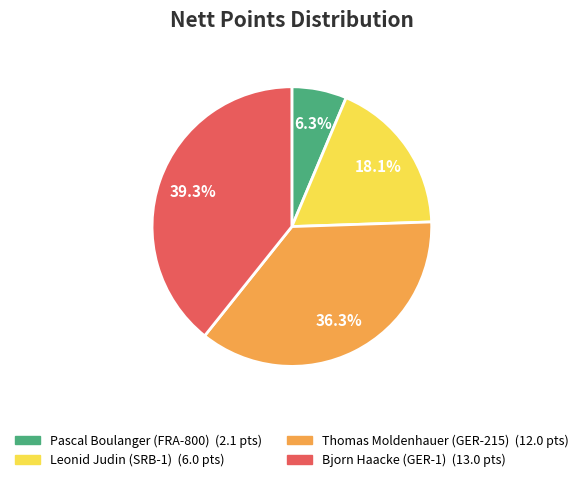

Which category has the smallest portion of the pie?

Pascal Boulanger (FRA-800)